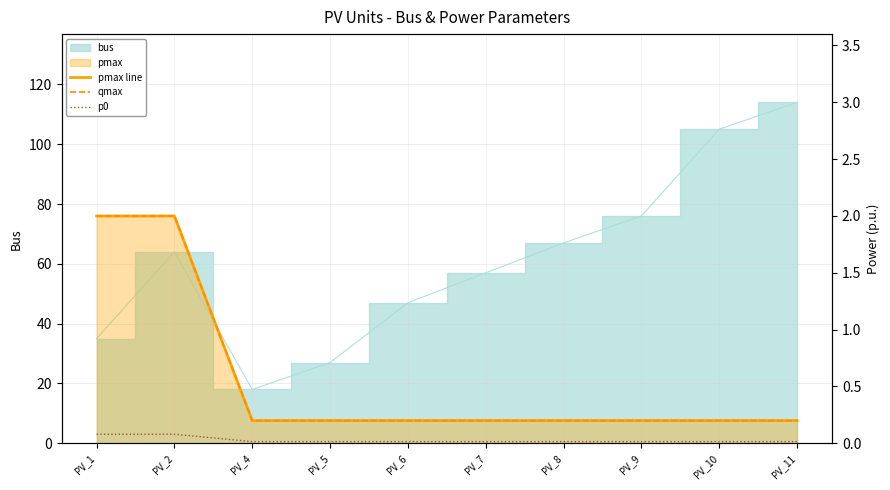

What is the total value across all series at PV_4?

0.4